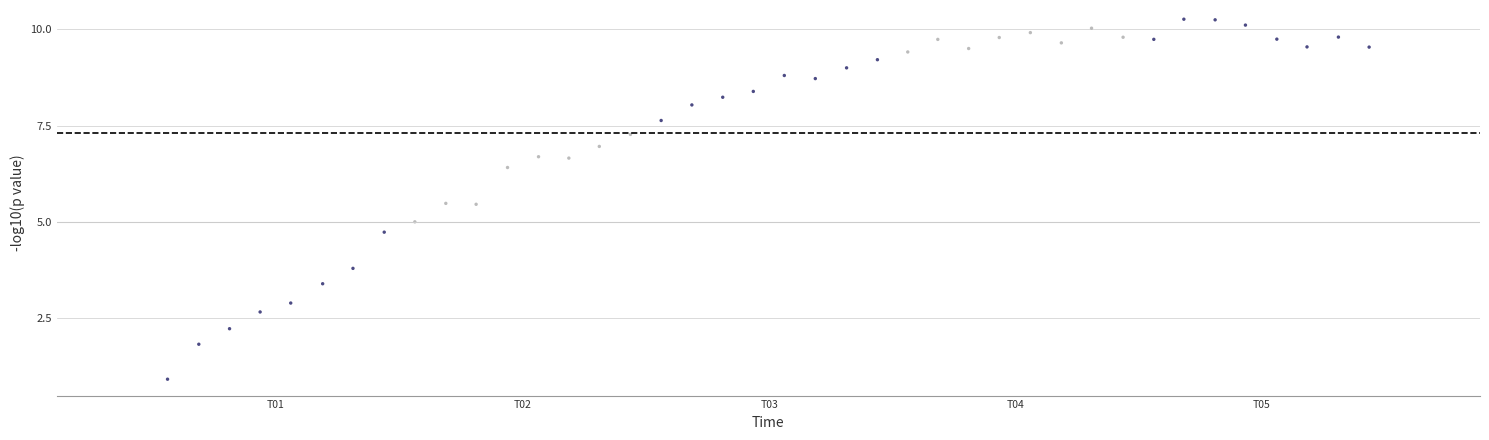

What is the range of X values (max minus min)?

0.5